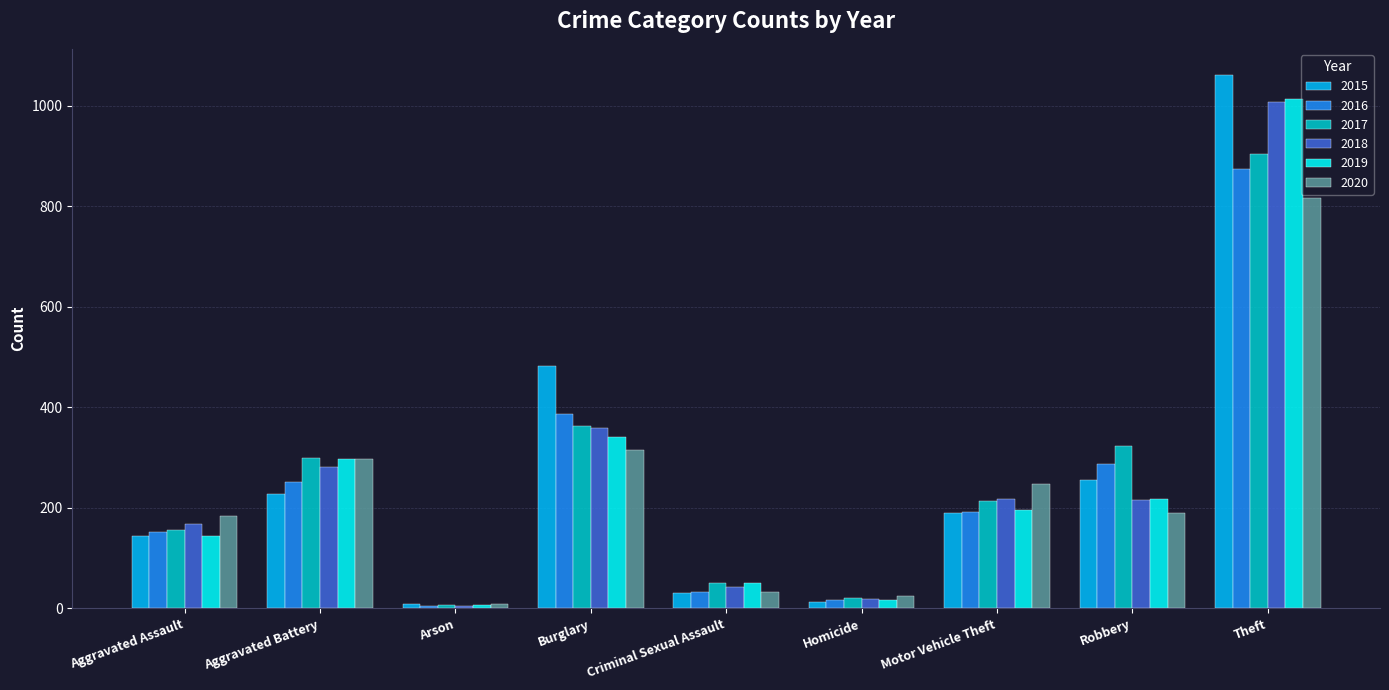

What is the sum of all 2015 values?

2411